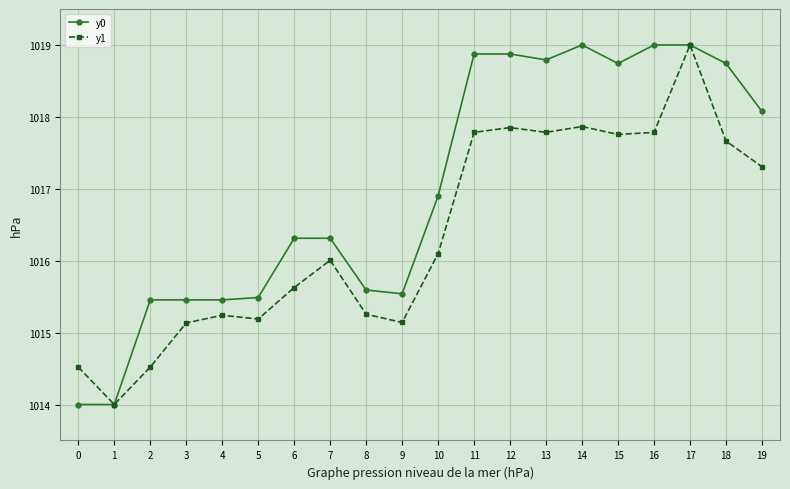

How many lines are shown in the chart?

2